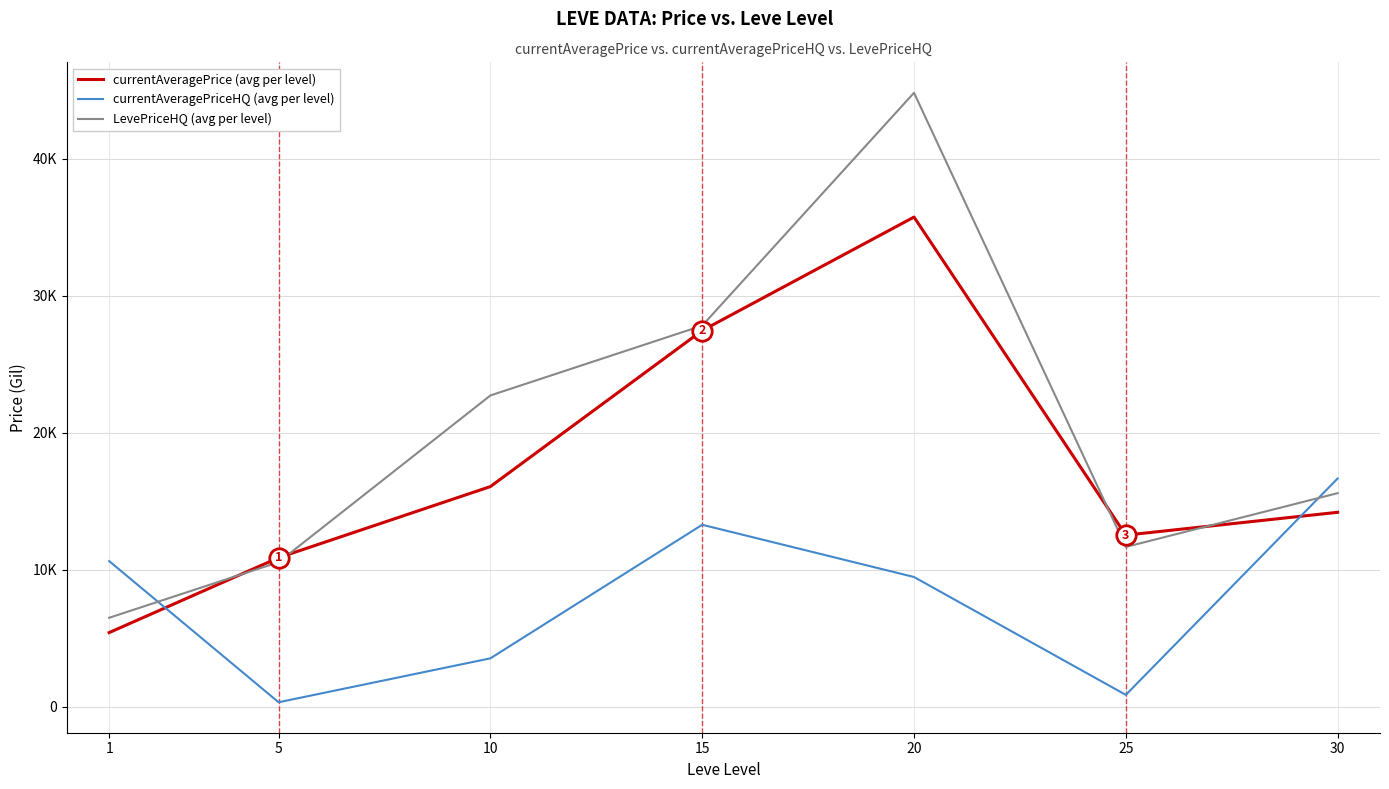

What is the total value across all series at 15?

68585.5